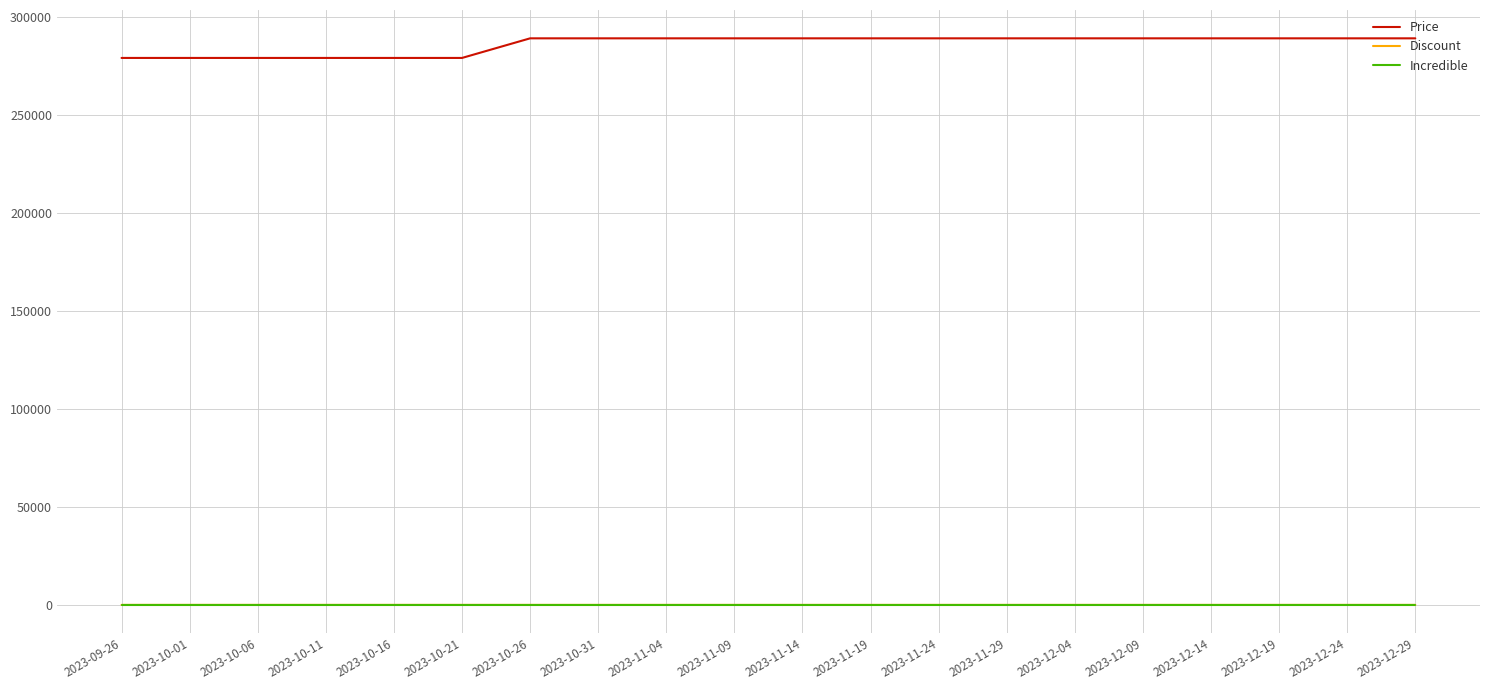

Is the value of Discount at 2023-12-09 greater than the value of Price at 2023-10-26?

No